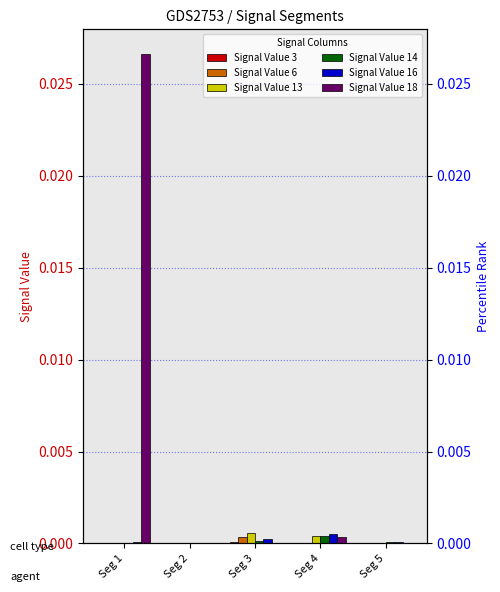

Which series has the largest total across all categories?

Signal Value 18